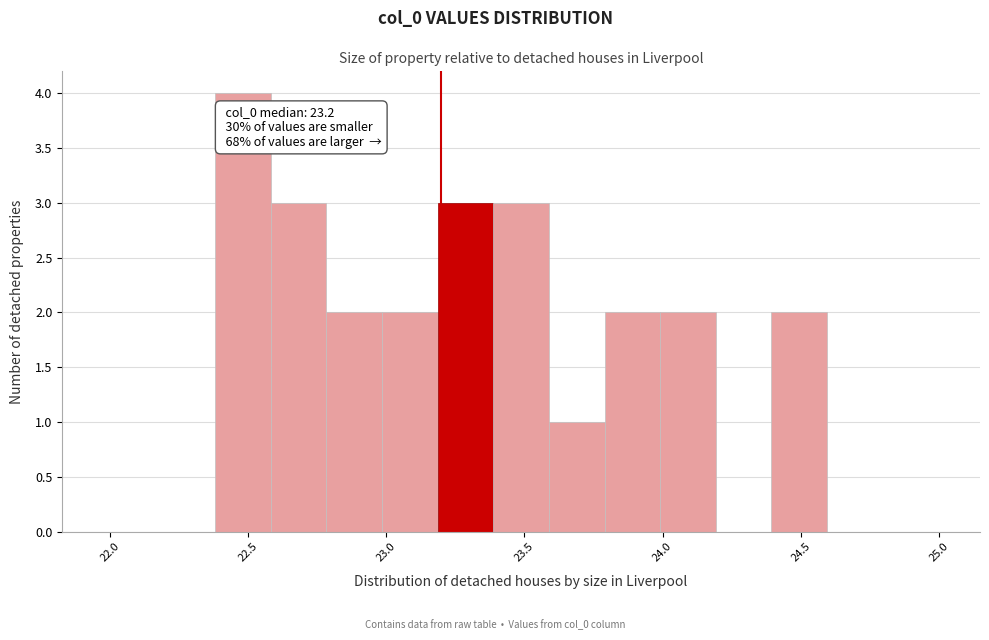

Over which range of the x-axis is the bar tallest?

22.4 to 22.6